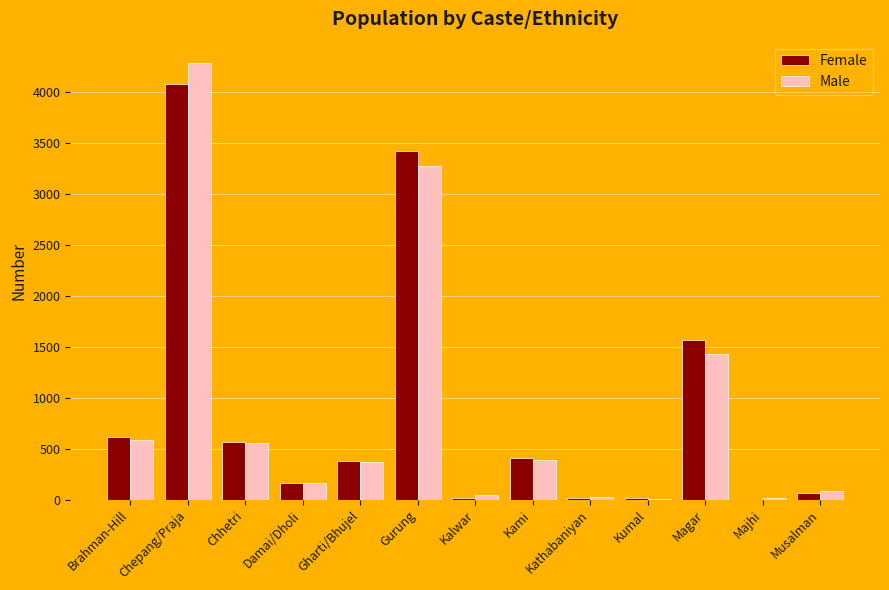

What is the sum of the Female values at Chhetri and Kumal?

580